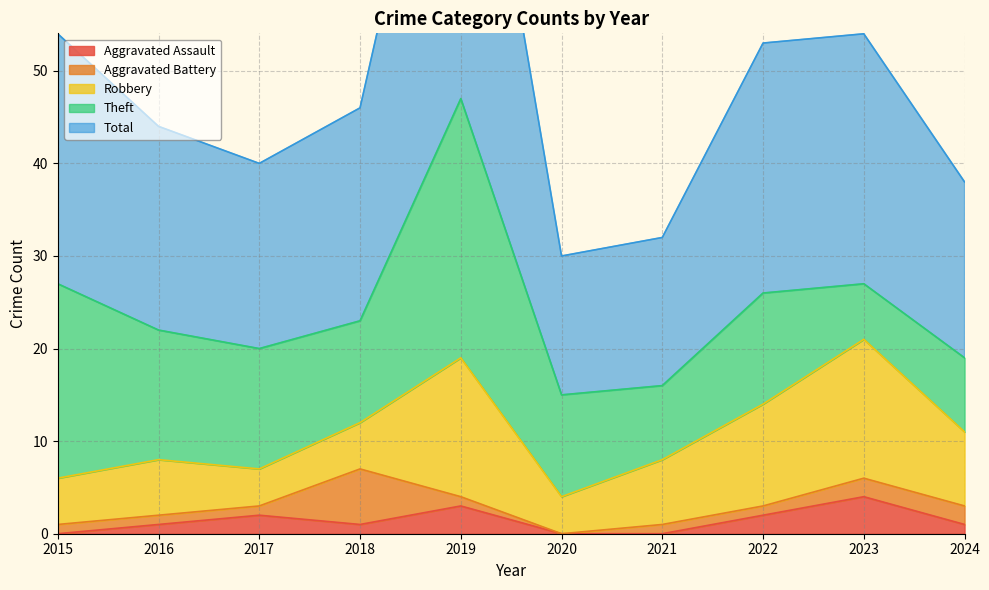

Reading right to left, list all the values displayed in this chart.

Aggravated Assault: 2024=1	2023=4	2022=2	2021=0	2020=0	2019=3	2018=1	2017=2	2016=1	2015=0
Aggravated Battery: 2024=2	2023=2	2022=1	2021=1	2020=0	2019=1	2018=6	2017=1	2016=1	2015=1
Robbery: 2024=8	2023=15	2022=11	2021=7	2020=4	2019=15	2018=5	2017=4	2016=6	2015=5
Theft: 2024=8	2023=6	2022=12	2021=8	2020=11	2019=28	2018=11	2017=13	2016=14	2015=21
Total: 2024=19	2023=27	2022=27	2021=16	2020=15	2019=47	2018=23	2017=20	2016=22	2015=27